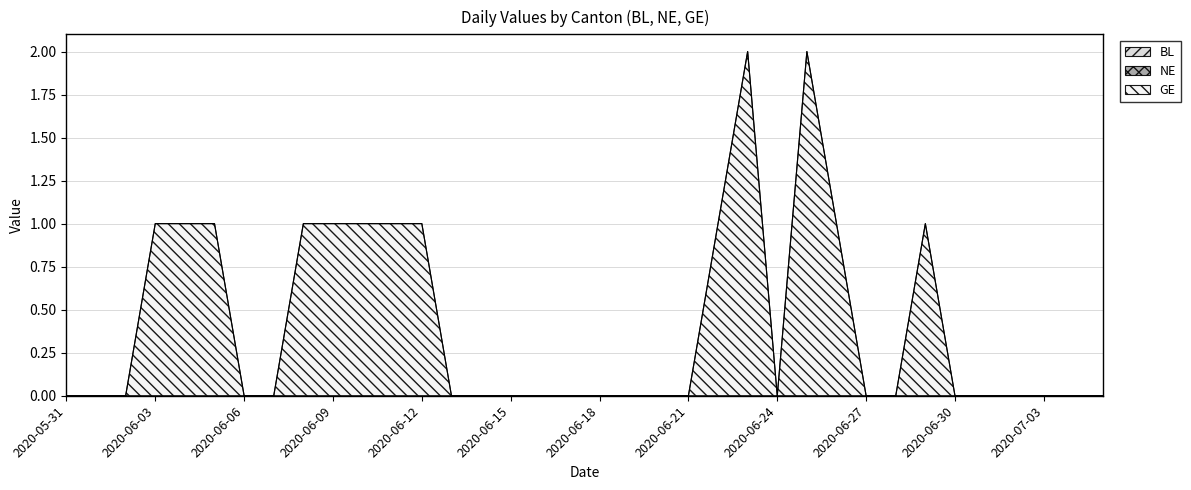

Reading left to right, extract all data points from this chart.

BL: 2020-05-31=0	2020-06-01=0	2020-06-02=0	2020-06-03=0	2020-06-04=0	2020-06-05=0	2020-06-06=0	2020-06-07=0	2020-06-08=0	2020-06-09=0	2020-06-10=0	2020-06-11=0	2020-06-12=0	2020-06-13=0	2020-06-14=0	2020-06-15=0	2020-06-16=0	2020-06-17=0	2020-06-18=0	2020-06-19=0	2020-06-20=0	2020-06-21=0	2020-06-22=0	2020-06-23=0	2020-06-24=0	2020-06-25=0	2020-06-26=0	2020-06-27=0	2020-06-28=0	2020-06-29=0	2020-06-30=0	2020-07-01=0	2020-07-02=0	2020-07-03=0	2020-07-04=0	2020-07-05=0
NE: 2020-05-31=0	2020-06-01=0	2020-06-02=0	2020-06-03=0	2020-06-04=0	2020-06-05=0	2020-06-06=0	2020-06-07=0	2020-06-08=0	2020-06-09=0	2020-06-10=0	2020-06-11=0	2020-06-12=0	2020-06-13=0	2020-06-14=0	2020-06-15=0	2020-06-16=0	2020-06-17=0	2020-06-18=0	2020-06-19=0	2020-06-20=0	2020-06-21=0	2020-06-22=0	2020-06-23=0	2020-06-24=0	2020-06-25=0	2020-06-26=0	2020-06-27=0	2020-06-28=0	2020-06-29=0	2020-06-30=0	2020-07-01=0	2020-07-02=0	2020-07-03=0	2020-07-04=0	2020-07-05=0
GE: 2020-05-31=0	2020-06-01=0	2020-06-02=0	2020-06-03=1	2020-06-04=1	2020-06-05=1	2020-06-06=0	2020-06-07=0	2020-06-08=1	2020-06-09=1	2020-06-10=1	2020-06-11=1	2020-06-12=1	2020-06-13=0	2020-06-14=0	2020-06-15=0	2020-06-16=0	2020-06-17=0	2020-06-18=0	2020-06-19=0	2020-06-20=0	2020-06-21=0	2020-06-22=1	2020-06-23=2	2020-06-24=0	2020-06-25=2	2020-06-26=1	2020-06-27=0	2020-06-28=0	2020-06-29=1	2020-06-30=0	2020-07-01=0	2020-07-02=0	2020-07-03=0	2020-07-04=0	2020-07-05=0